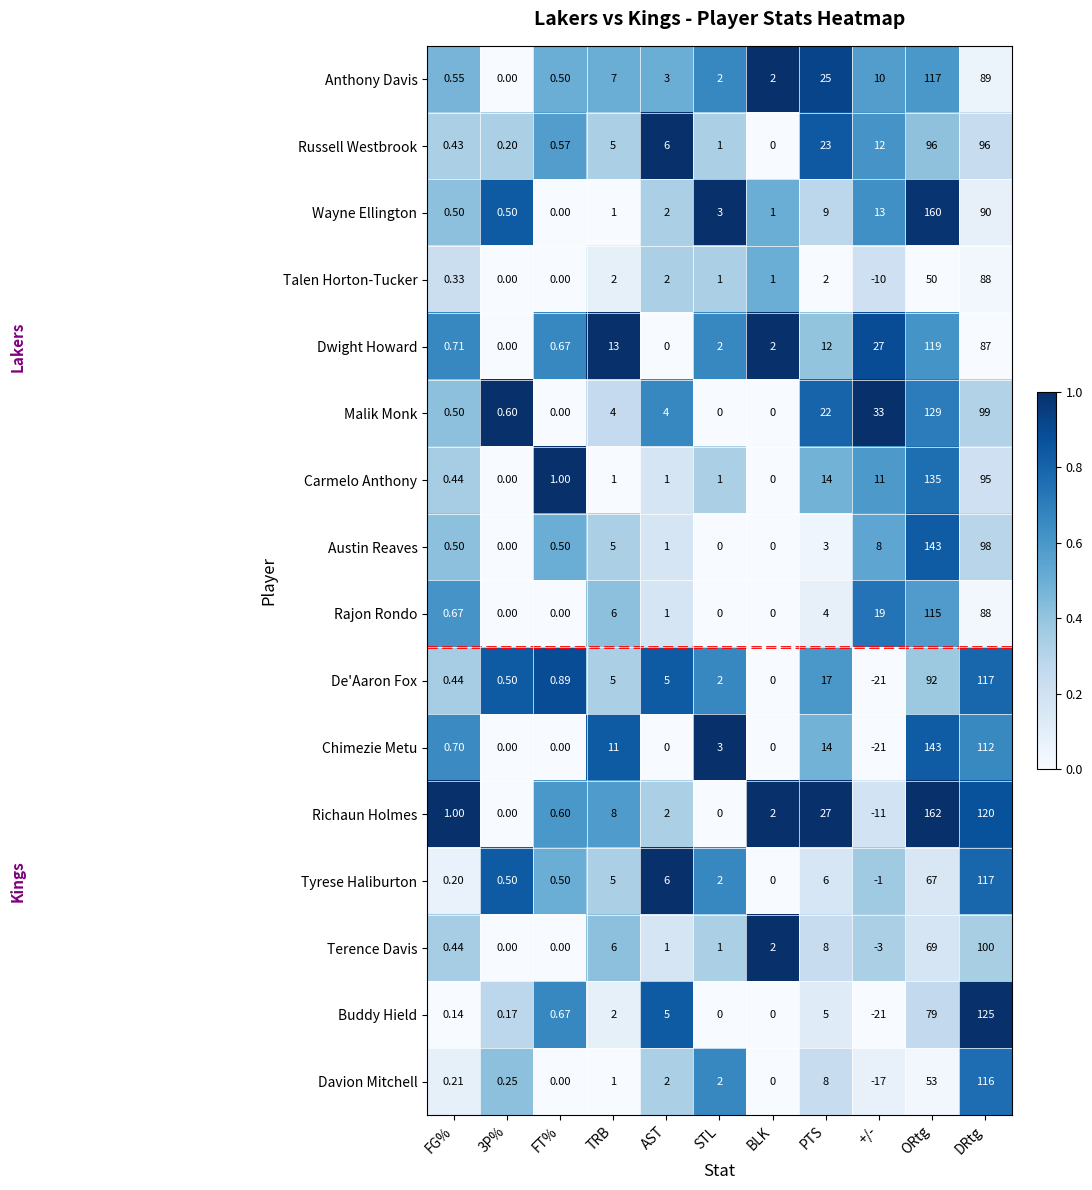

At which label does Rajon Rondo reach its peak?

ORtg